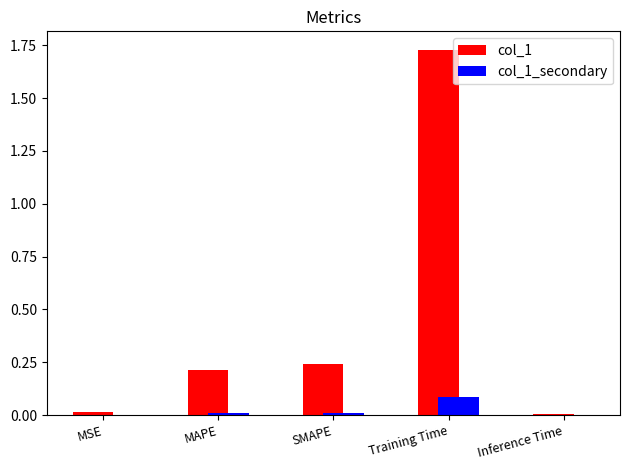

The value of col_1_secondary at MSE is 0.0. True or false?

True